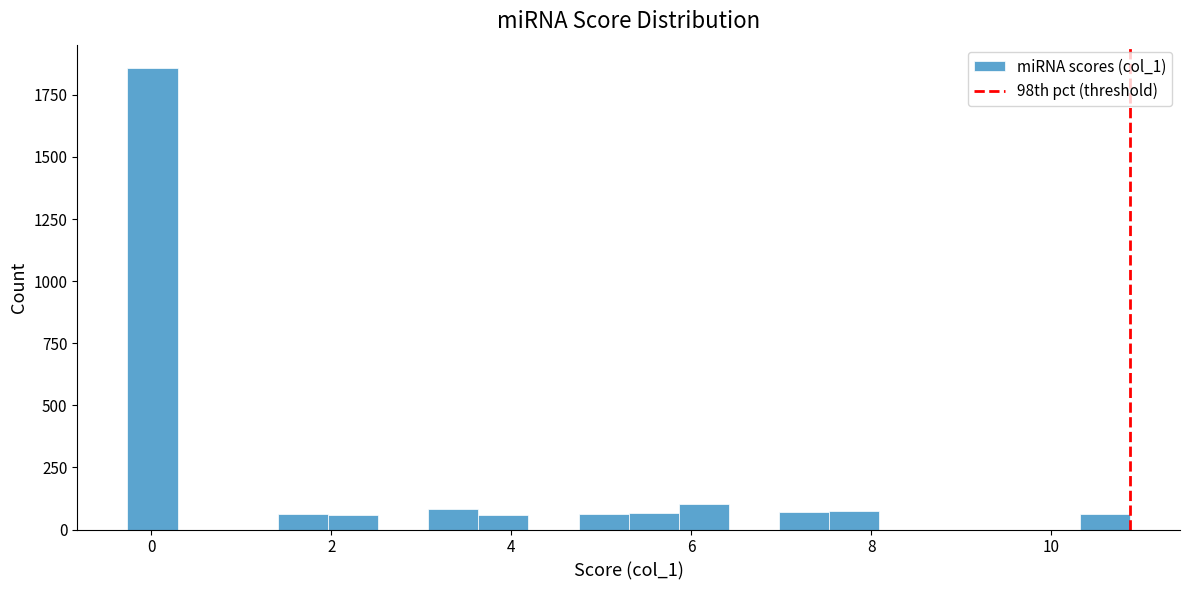

Around what value on the x-axis is the tallest bar? Give the approximate position of its centre, as read against the axis.

0.0